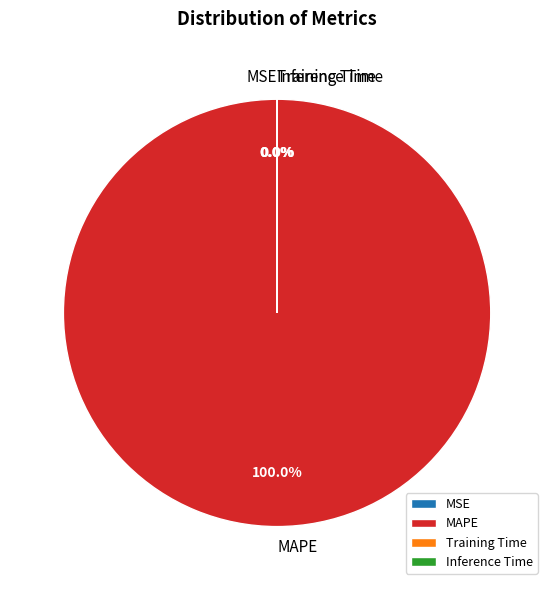

Which slice is the largest?

MAPE